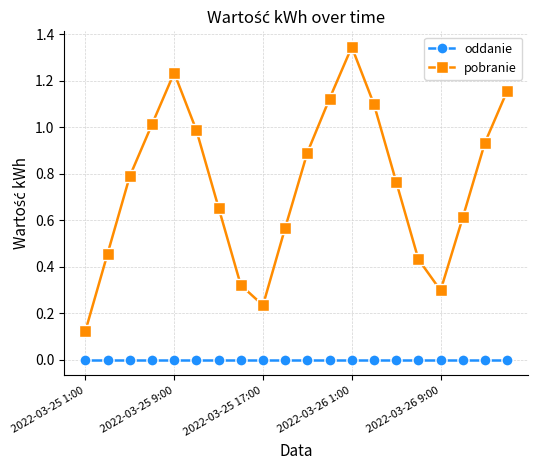

Is this an area chart (filled region under the line)?

No